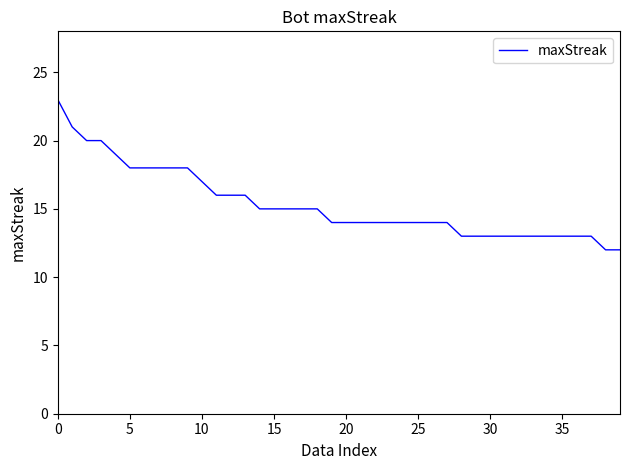

What is the smallest value displayed?

12